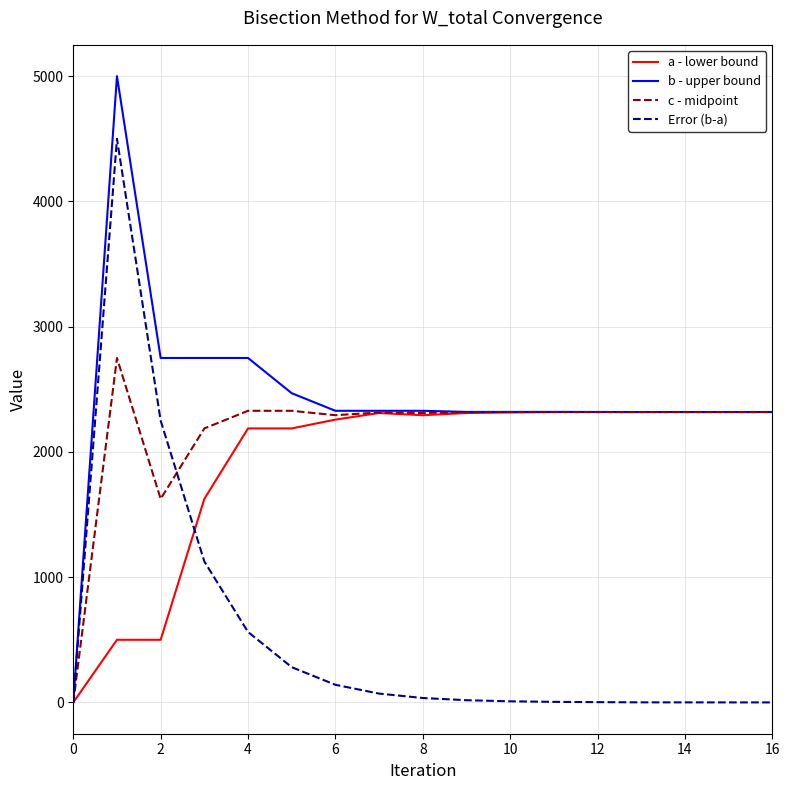

What is the highest value of the c - midpoint series?

2750.0